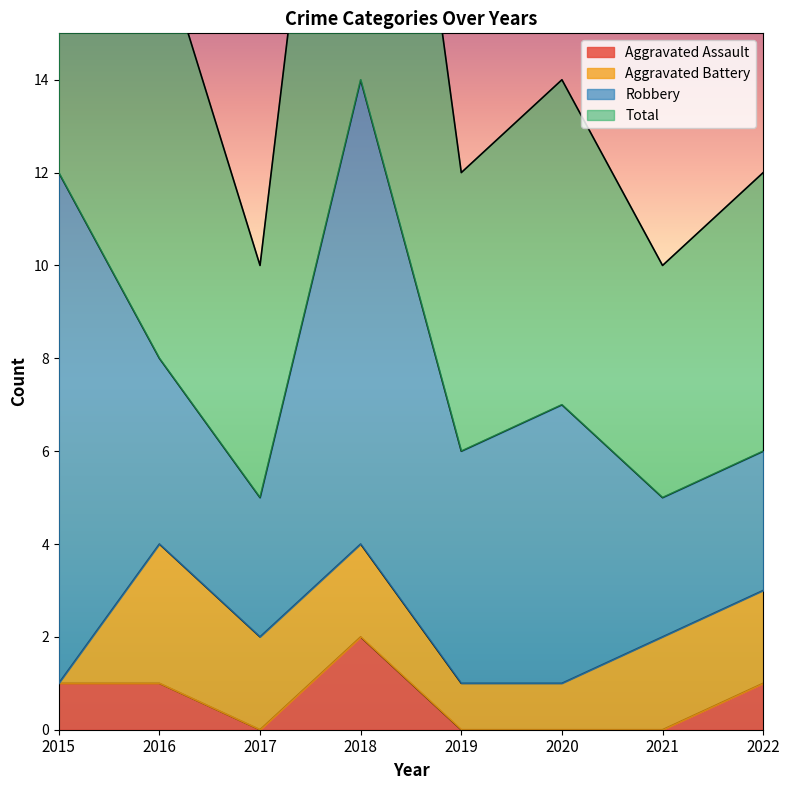

Between 2022 and 2018, which is larger?

2018